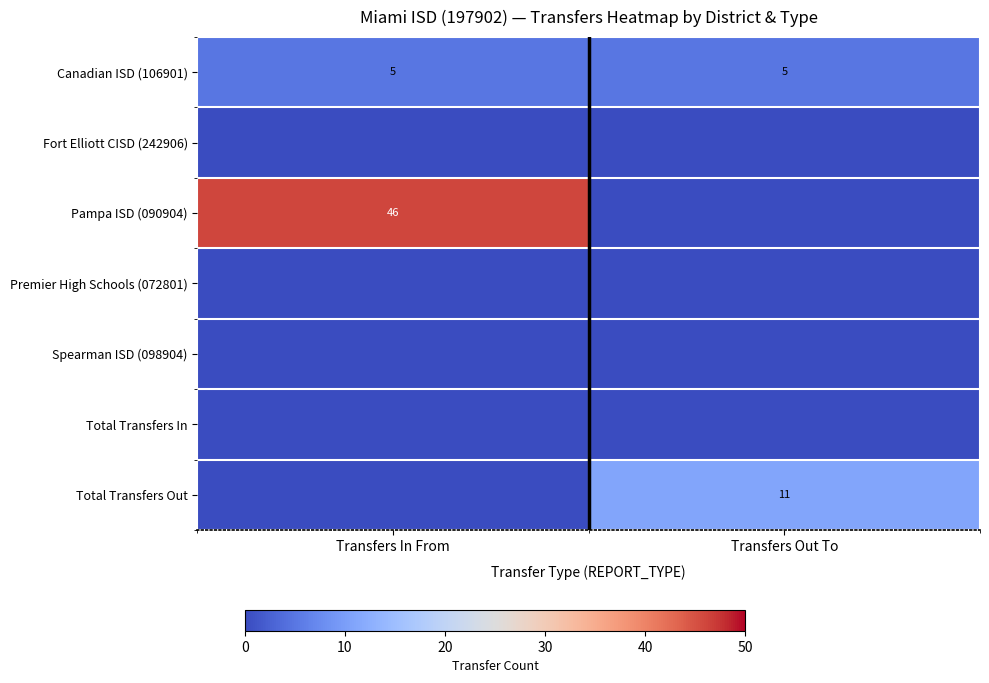

The value of Canadian ISD (106901) at Transfers Out To is 1. True or false?

False